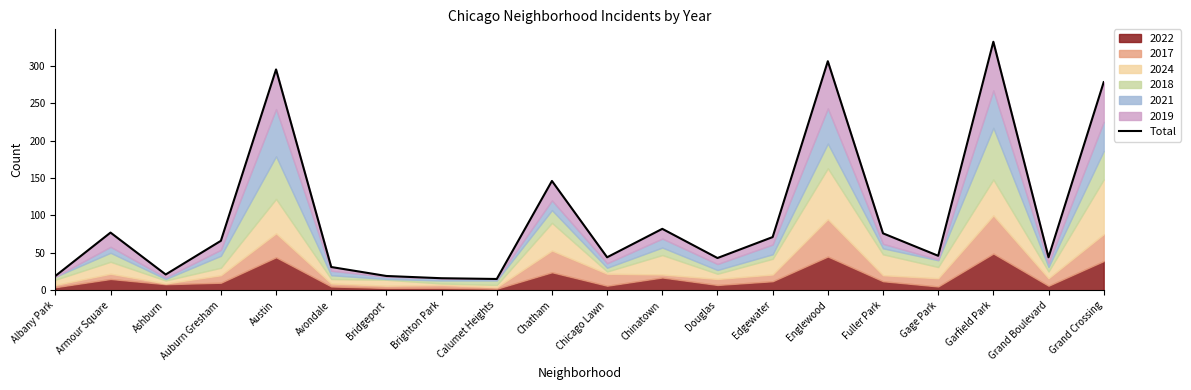

What position from the right is Armour Square?

19